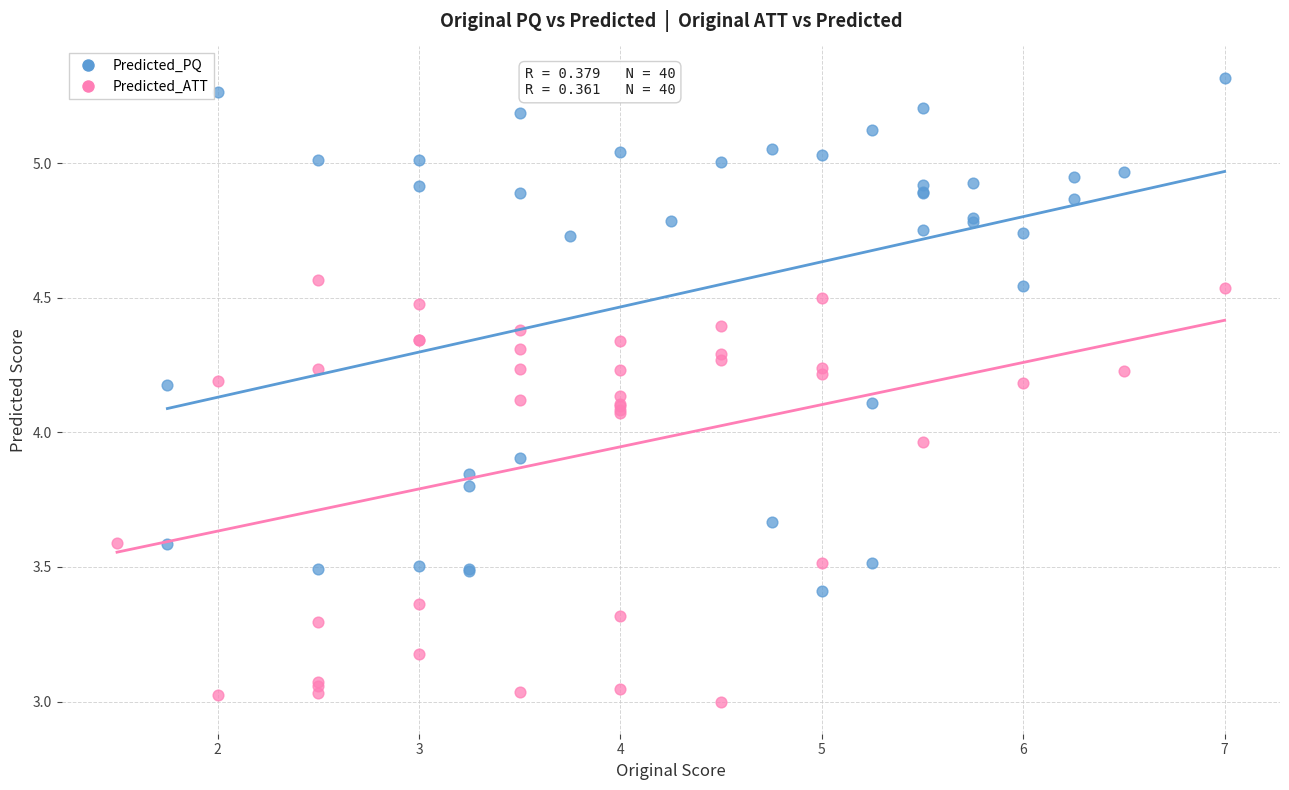

Which series contains the lowest Y value?

Predicted_ATT